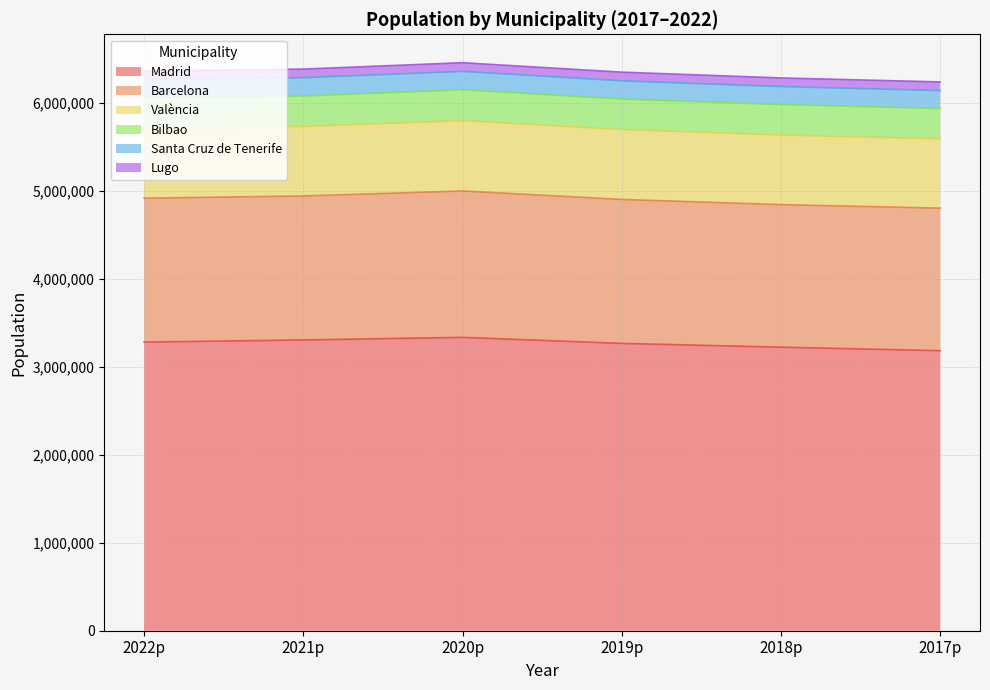

What is the smallest value displayed?

97211